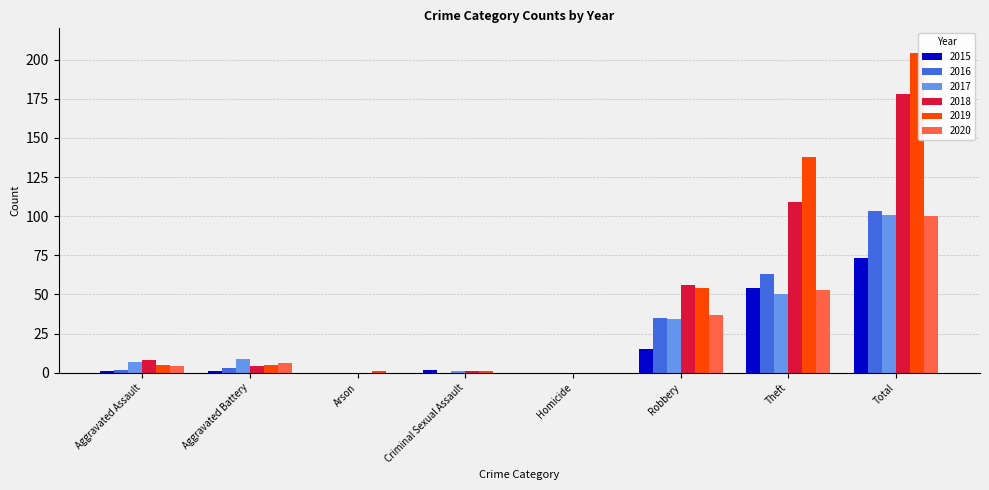

Reading left to right, what are all the values shown in this chart?

2015: 1	1	0	2	0	15	54	73
2016: 2	3	0	0	0	35	63	103
2017: 7	9	0	1	0	34	50	101
2018: 8	4	0	1	0	56	109	178
2019: 5	5	1	1	0	54	138	204
2020: 4	6	0	0	0	37	53	100